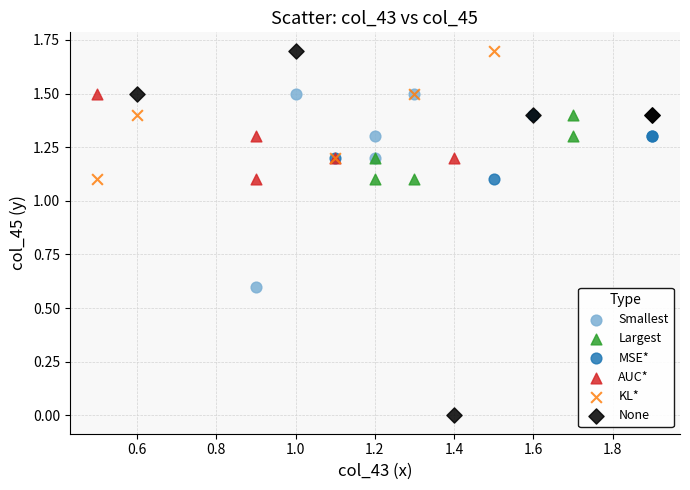

Which series contains the lowest Y value?

None